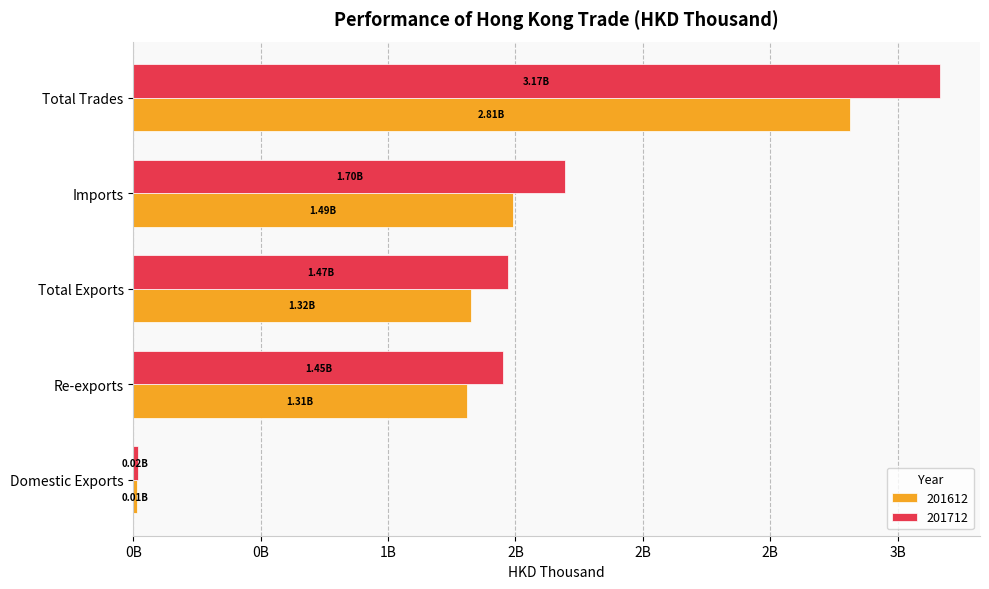

Reading right to left, extract all data points from this chart.

201612: Total Trades=2814326467.3	Imports=1490383594.1	Total Exports=1323942873.1	Re-exports=1309262813.5	Domestic Exports=14680059.6
201712: Total Trades=3165187879.4	Imports=1695986511.7	Total Exports=1469201367.7	Re-exports=1452385663.2	Domestic Exports=16815704.5